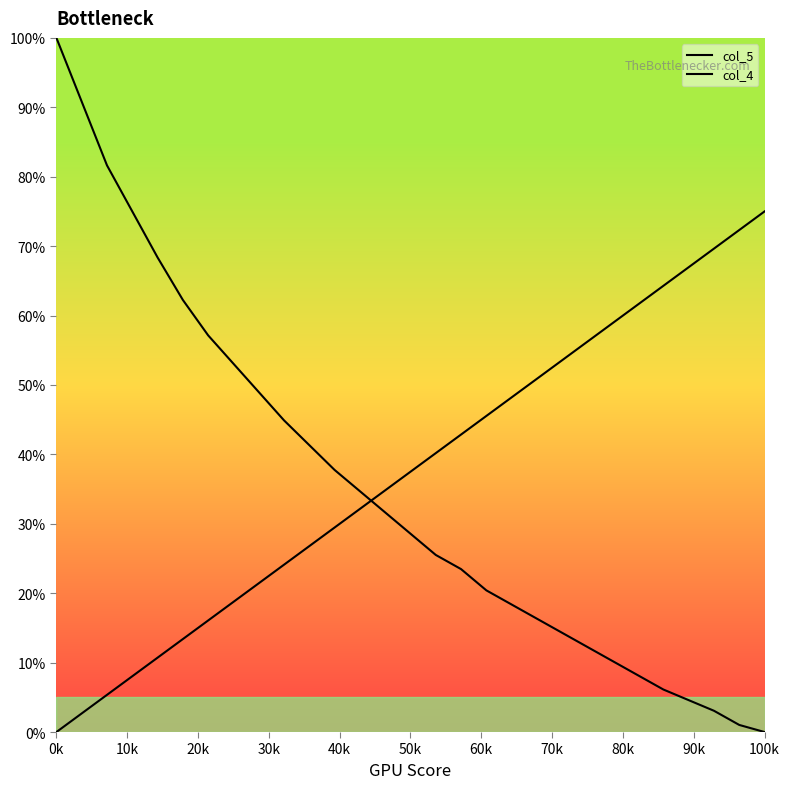

At how many categories does at least one series exceed 88?

1